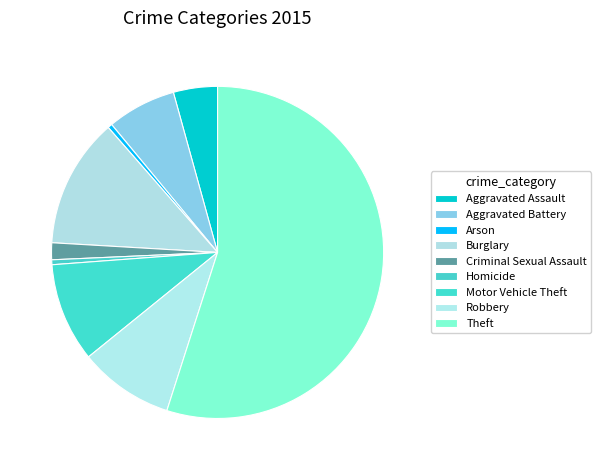

To the nearest percent, what percentage of the pie is Burglary?

13%